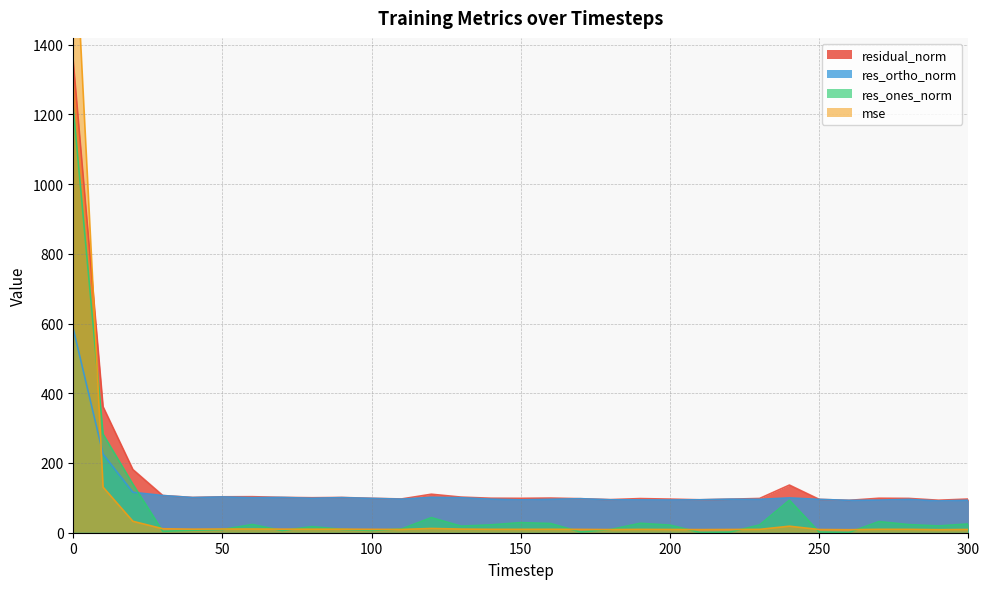

True or false: residual_norm and res_ortho_norm intersect in this chart.

False